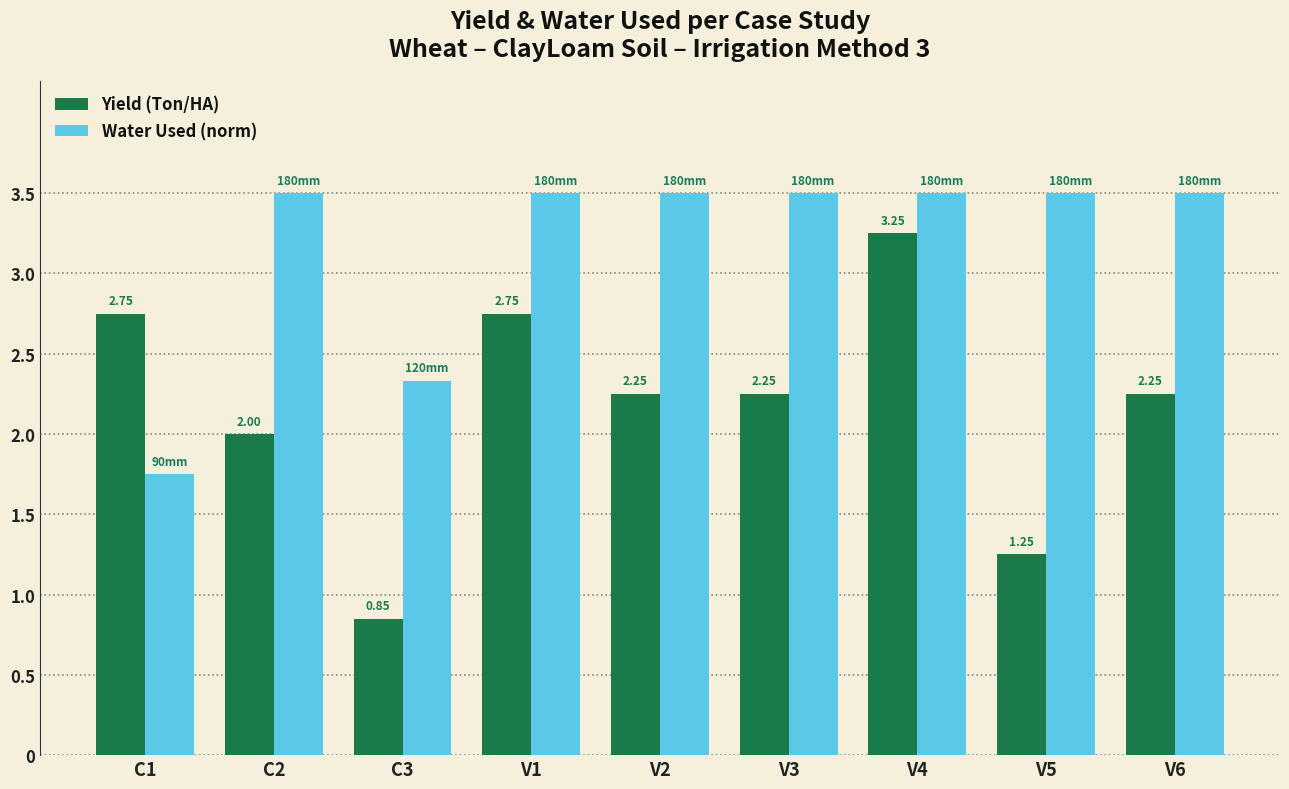

Which series has the largest range (max minus min)?

Yield (Ton/HA)